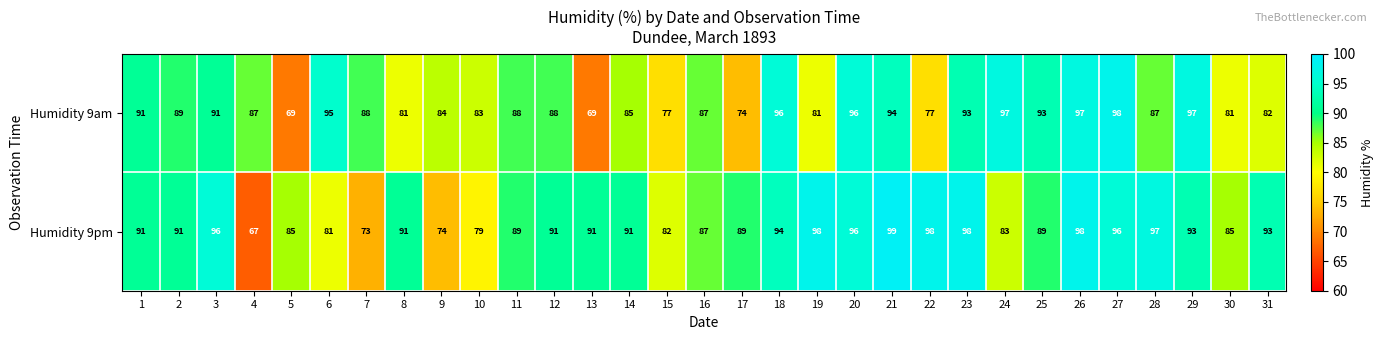

The Humidity 9am series shows 123 at 25. True or false?

False